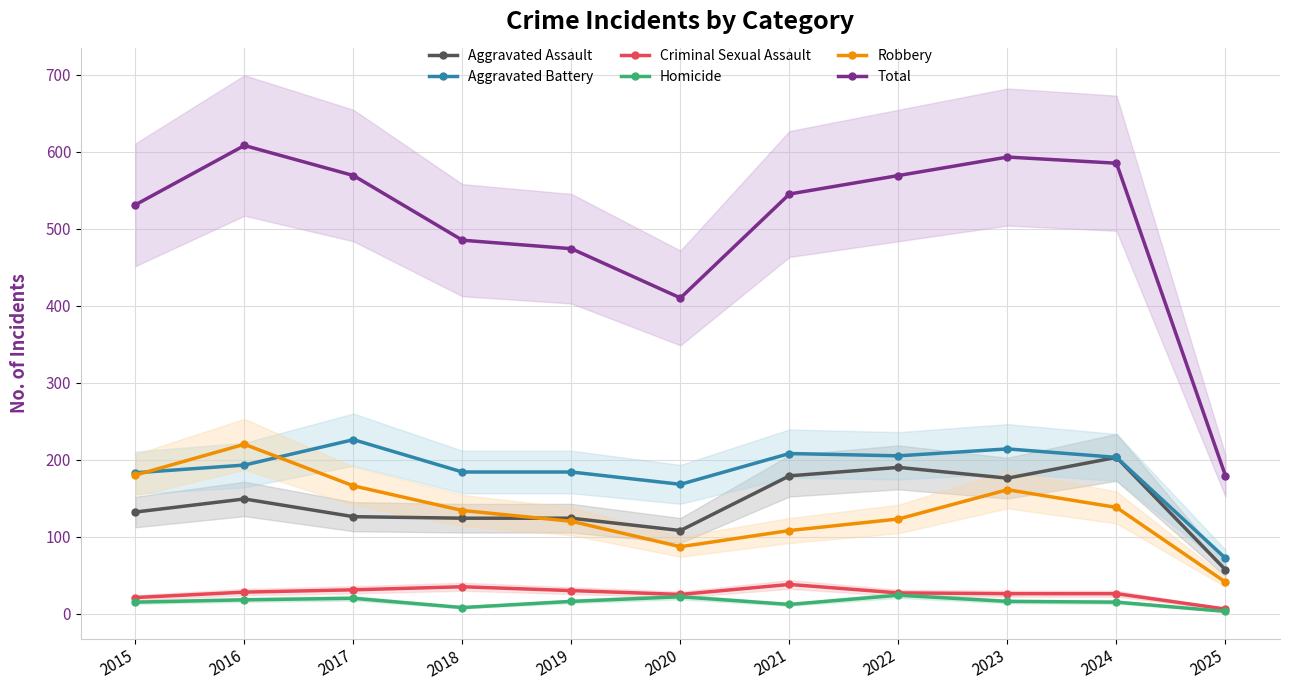

How many lines are shown in the chart?

6